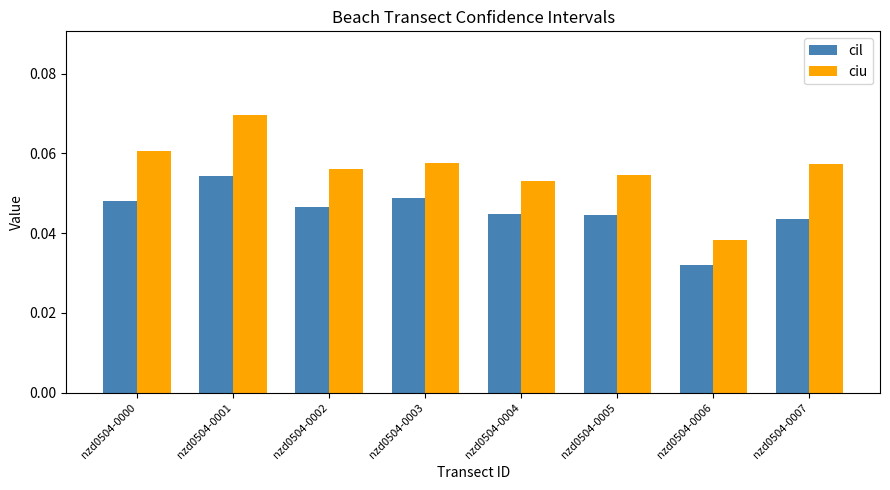

List the series in order of their peak value, highest first.

ciu, cil